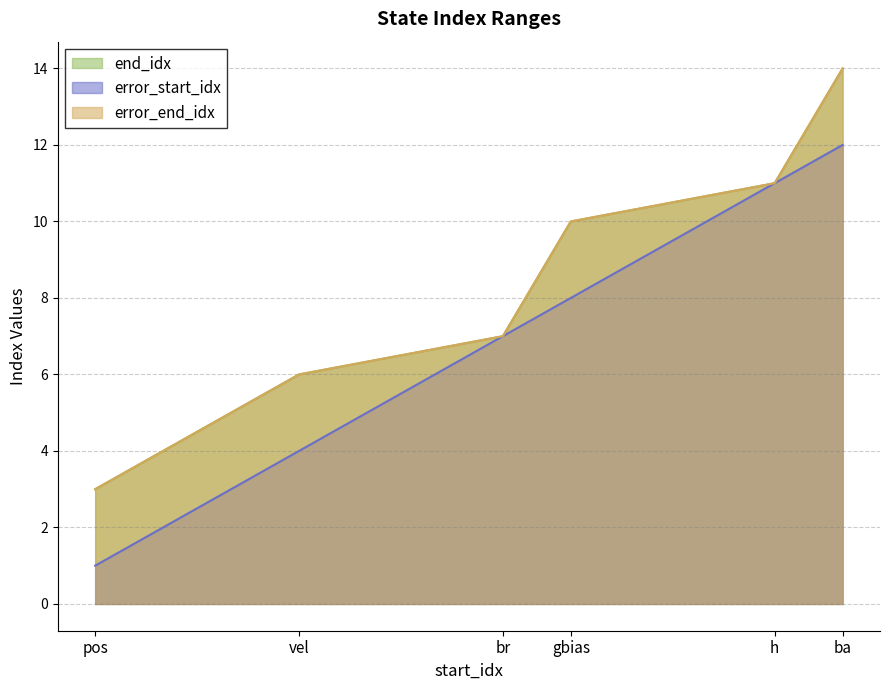

What is the sum of the error_start_idx values at gbias and pos?

9